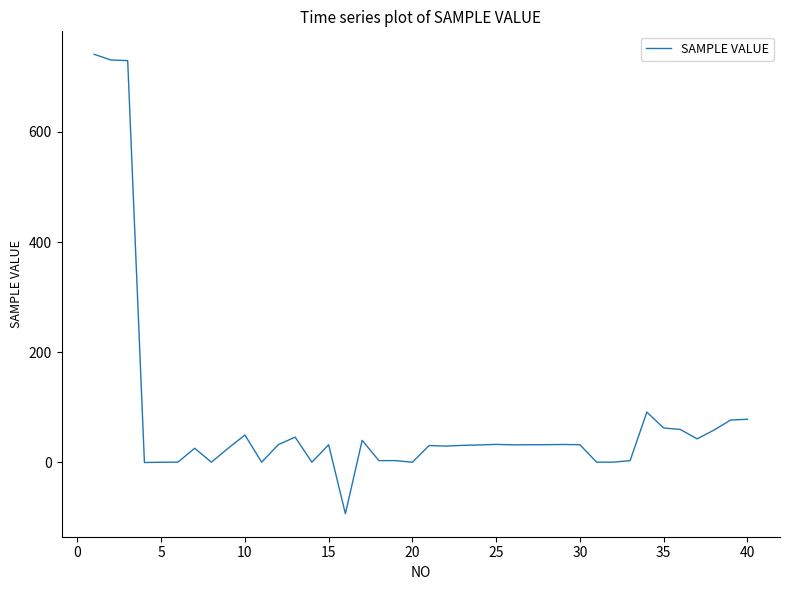

What is the greatest value displayed?

741.0